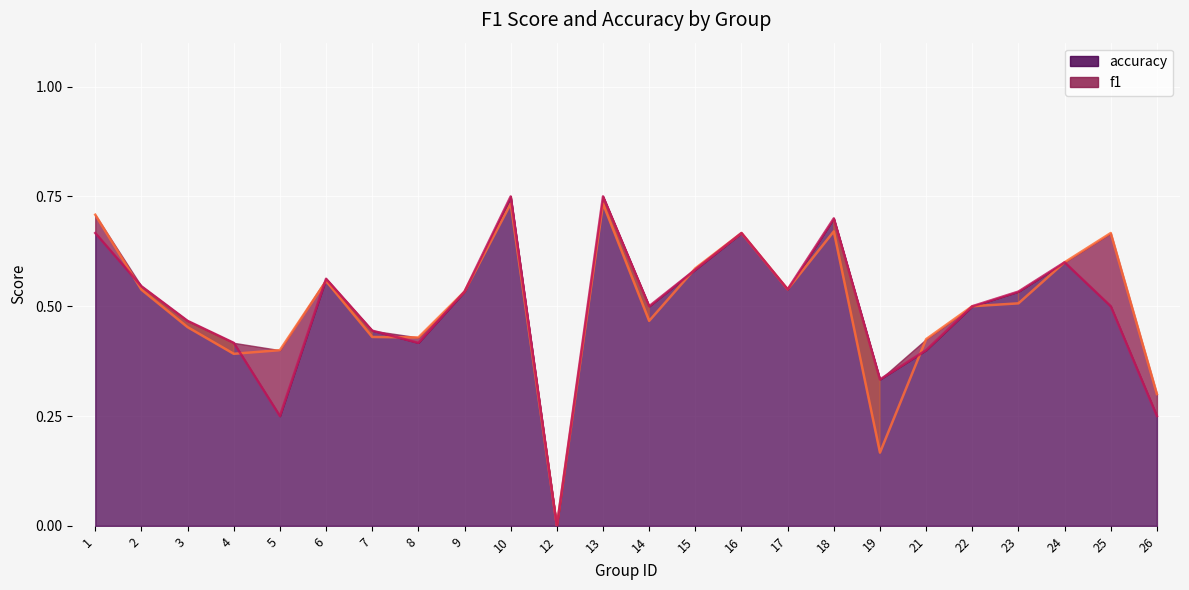

List the labels in order of accuracy line value, smallest first.

12, 5, 26, 19, 21, 4, 8, 7, 3, 14, 22, 25, 9, 23, 17, 2, 6, 15, 24, 1, 16, 18, 10, 13